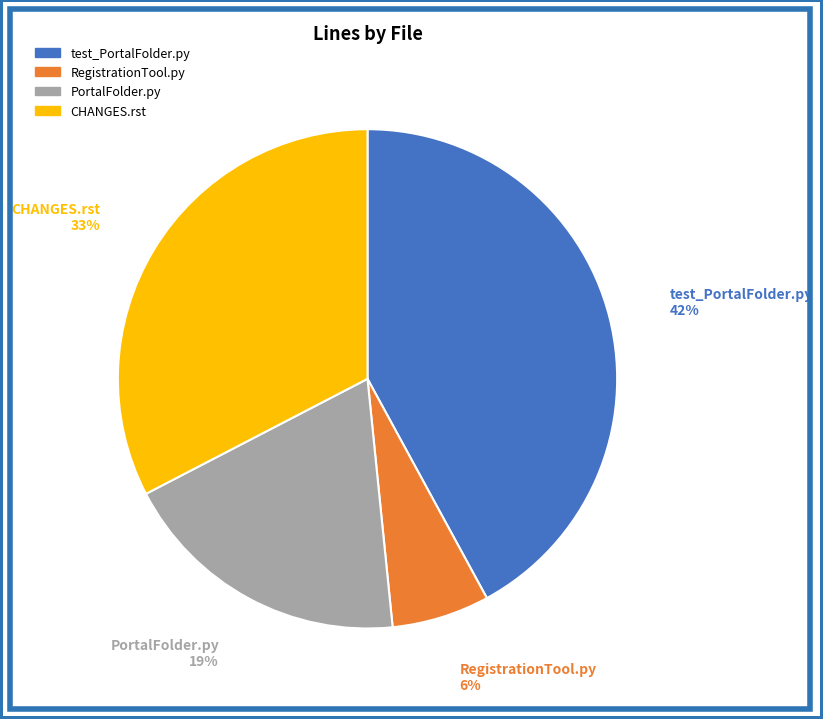

Is there any slice that represents more than half of the pie?

No